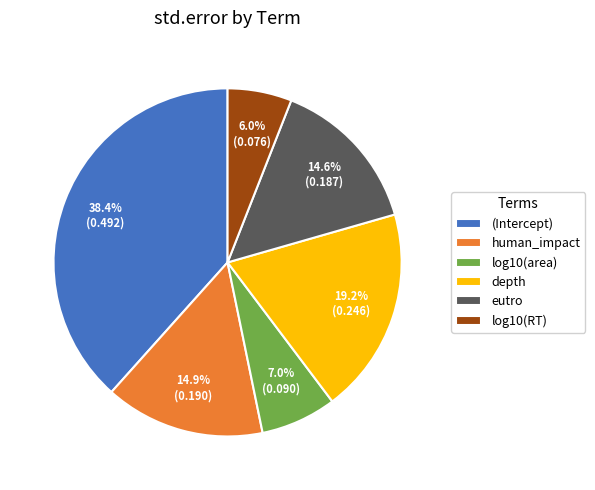

What percentage do (Intercept) and log10(area) together represent?

45.4%